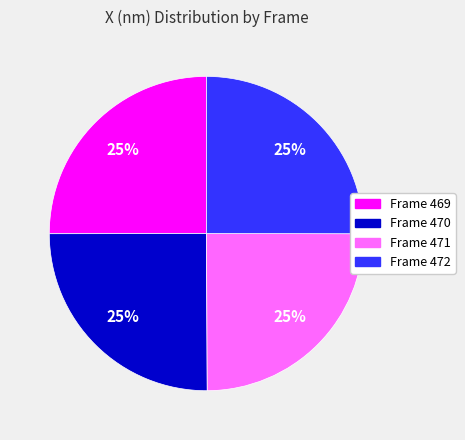

To the nearest percent, what is the average slice percentage?

25%